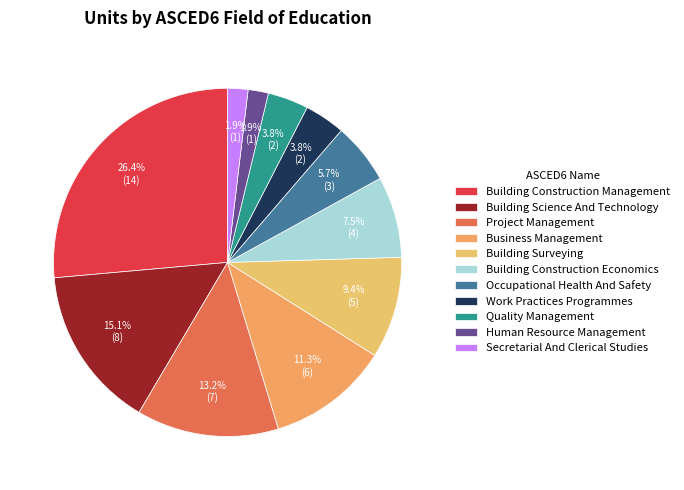

To the nearest percent, what is the difference between the Quality Management and Building Construction Economics slice percentages?

4%